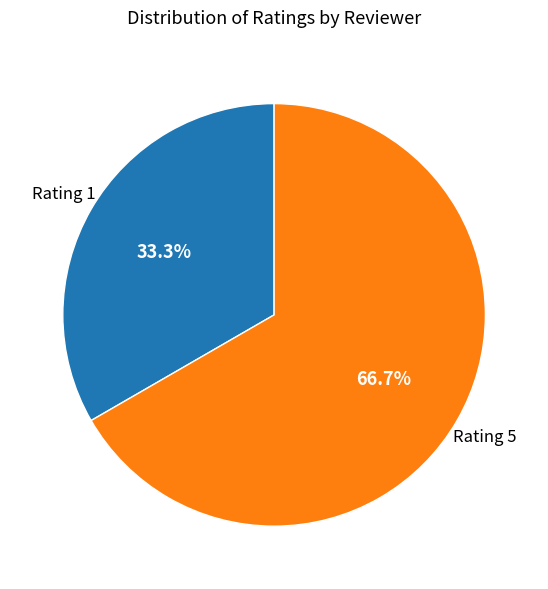

To the nearest percent, what is the average slice percentage?

50%